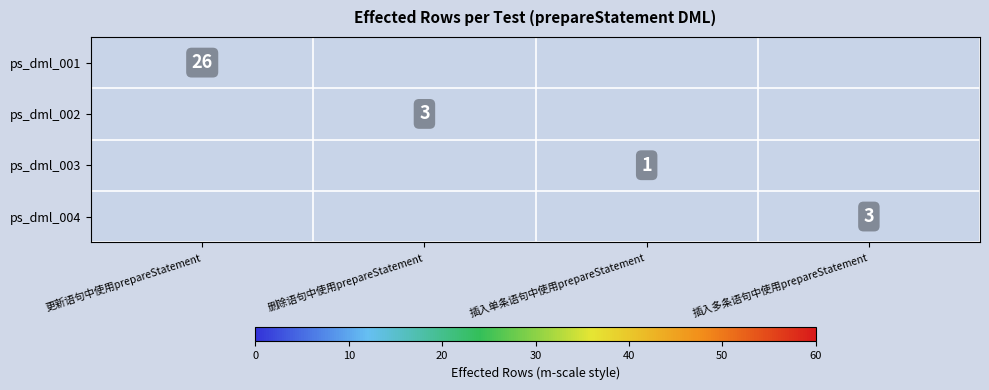

At how many categories does at least one series exceed 21?

1